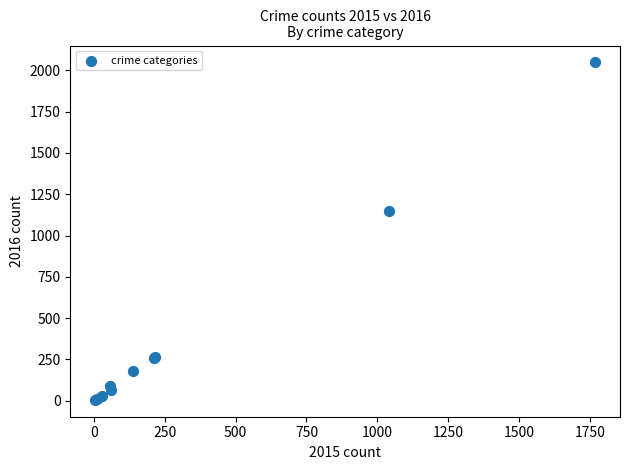

What Y value in the scatter plot is closest to 1026?

1151